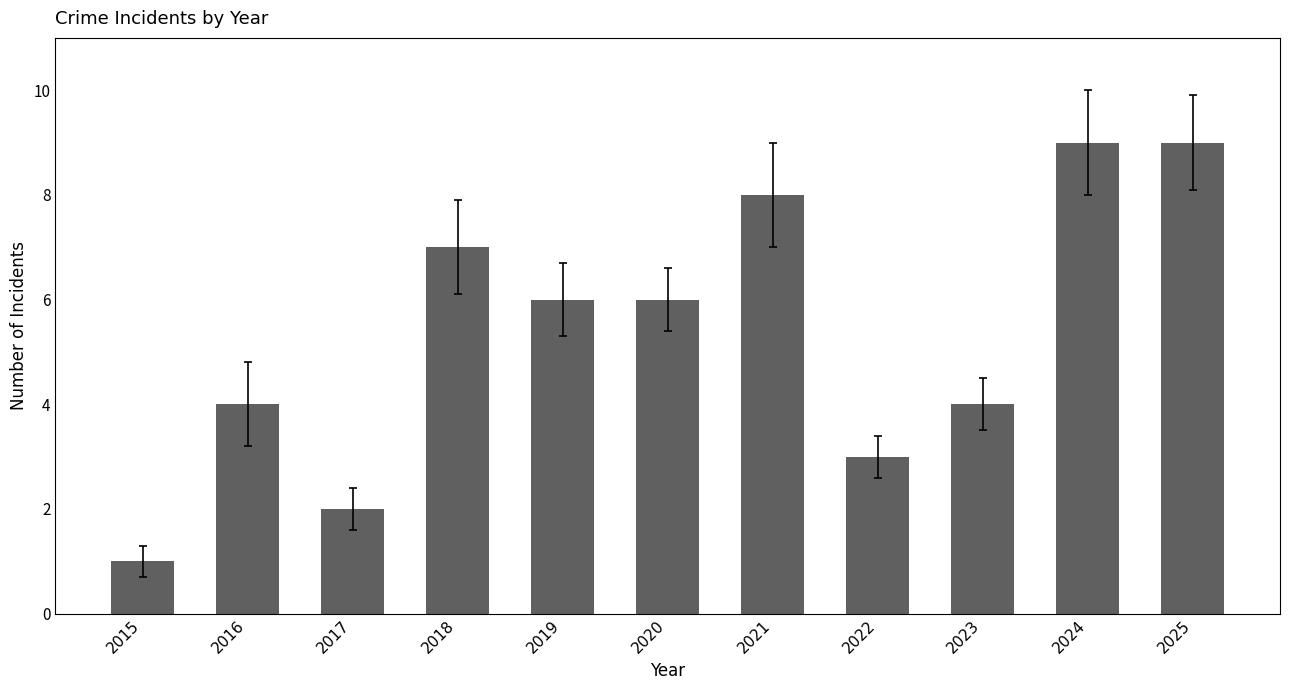

The value at 2018 is 11. True or false?

False